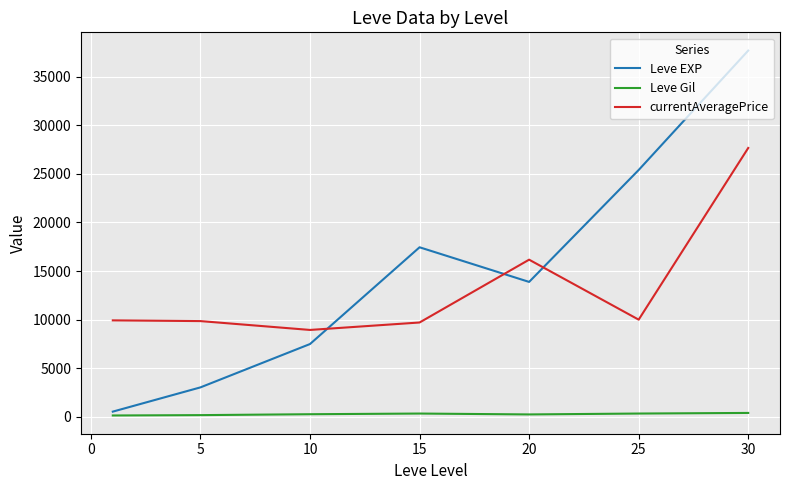

What is the average value of the currentAveragePrice series?

13172.8